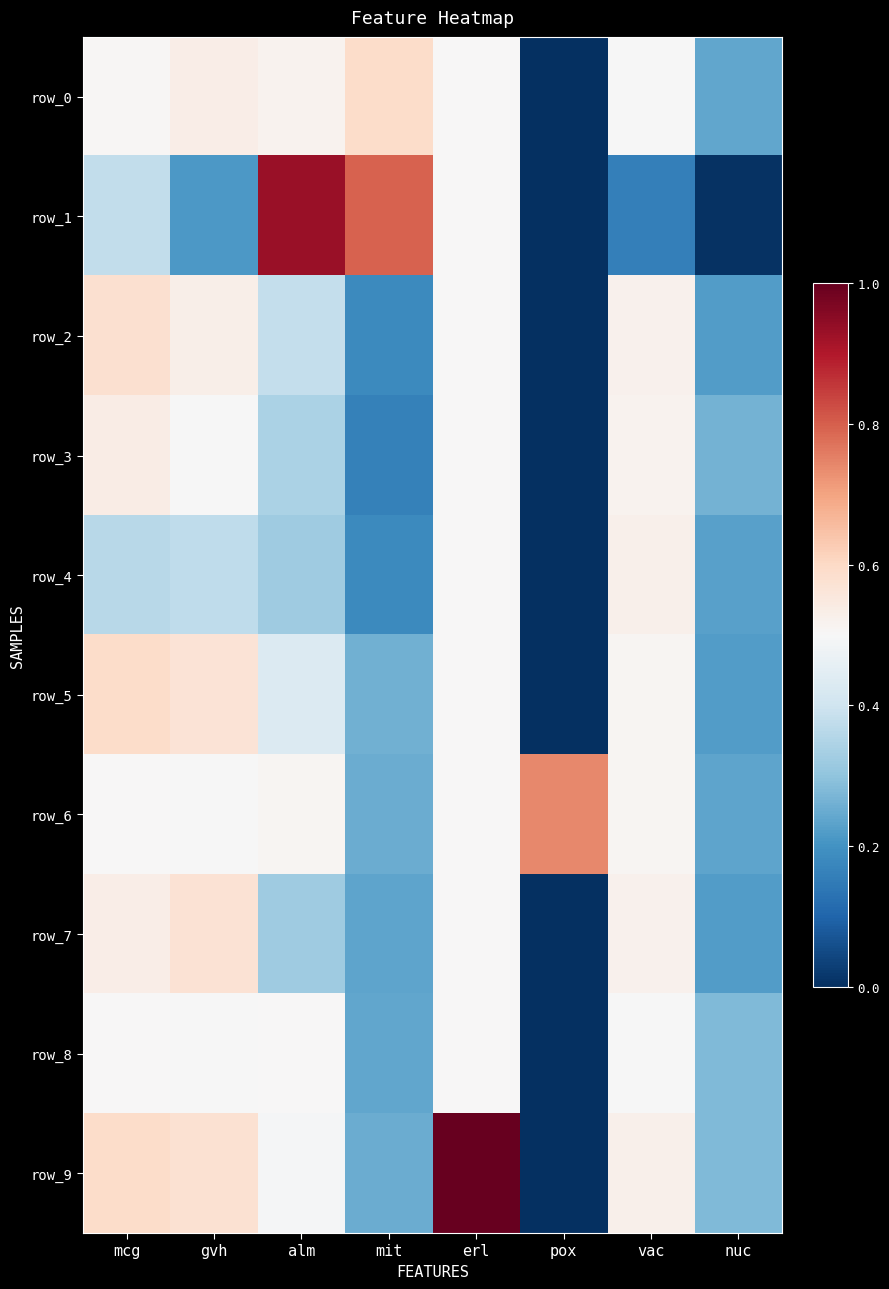

Which series has the largest range (max minus min)?

row_9